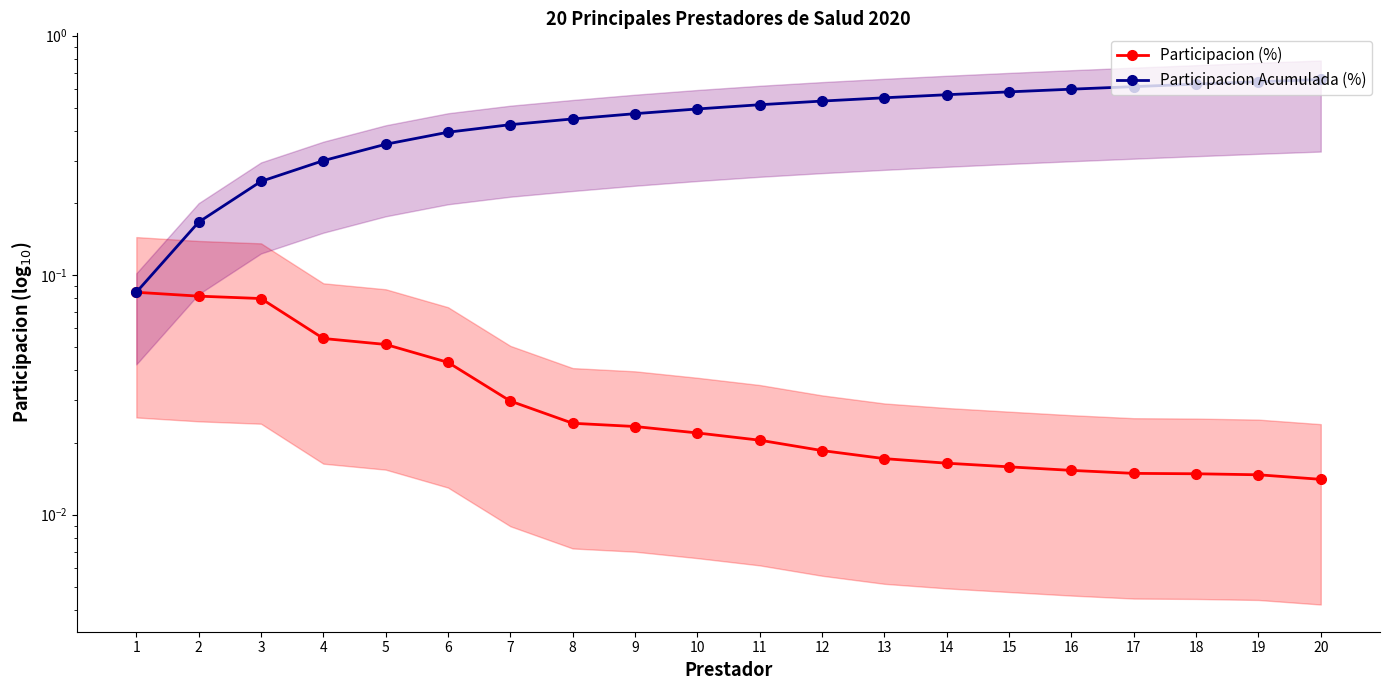

List the series in order of their peak value, highest first.

Participacion Acumulada (%), Participacion (%)